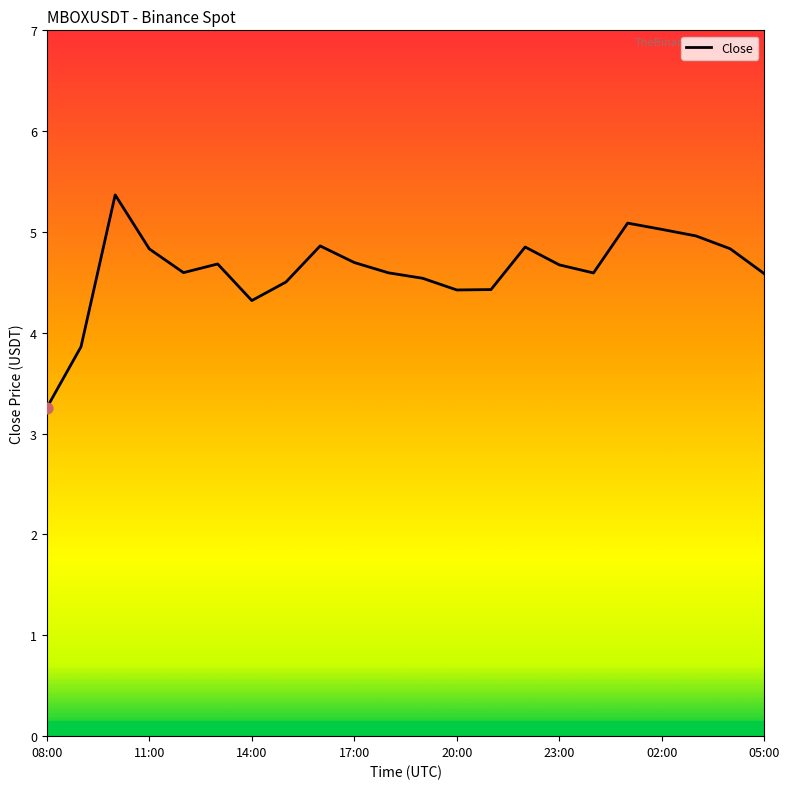

What is the greatest value displayed?

5.4